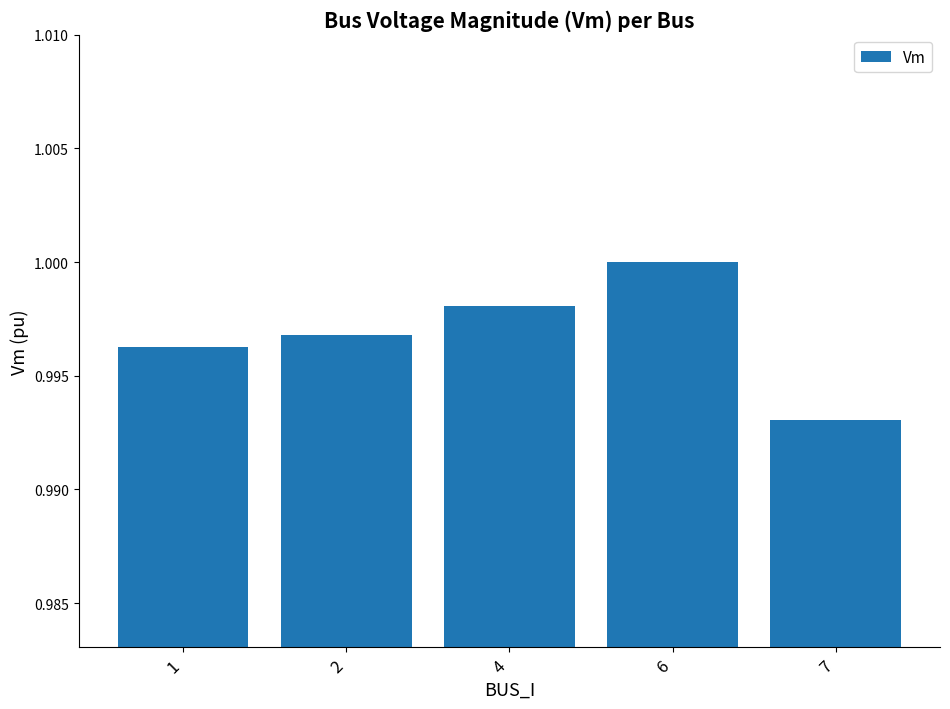

Which label corresponds to the smallest value in the chart?

7